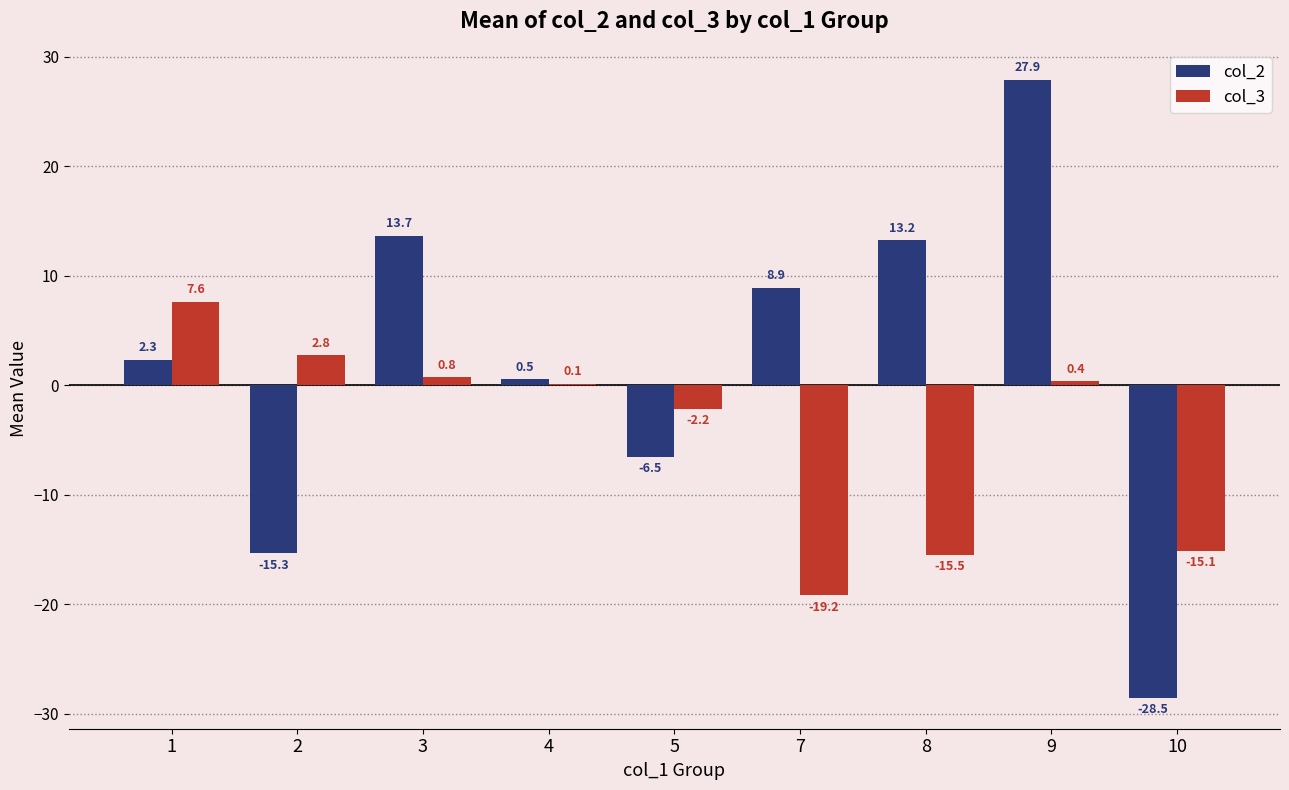

Is it true that col_2 equals 13.2 at 8?

True